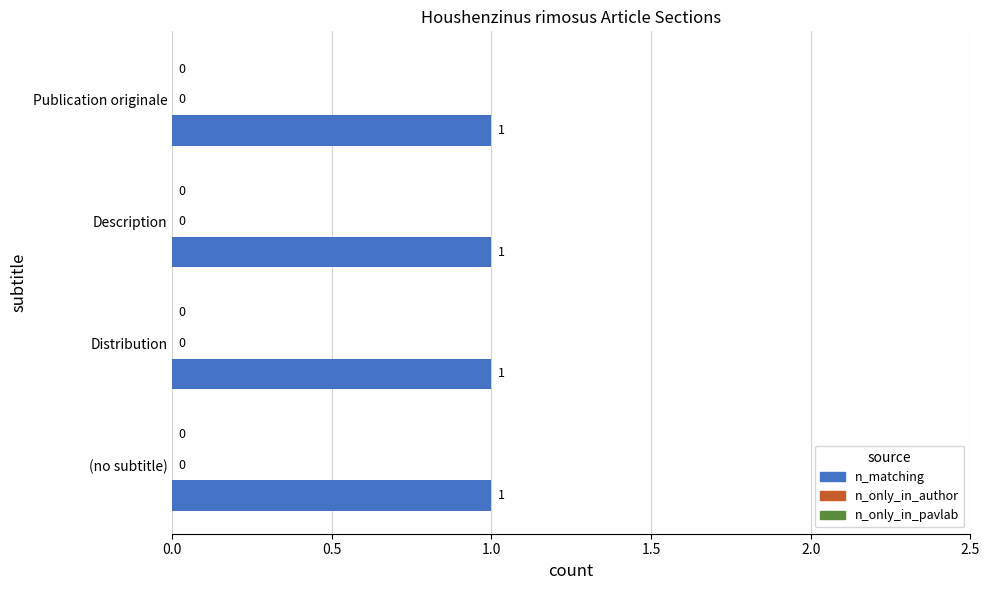

Which series has the largest total across all categories?

n_matching